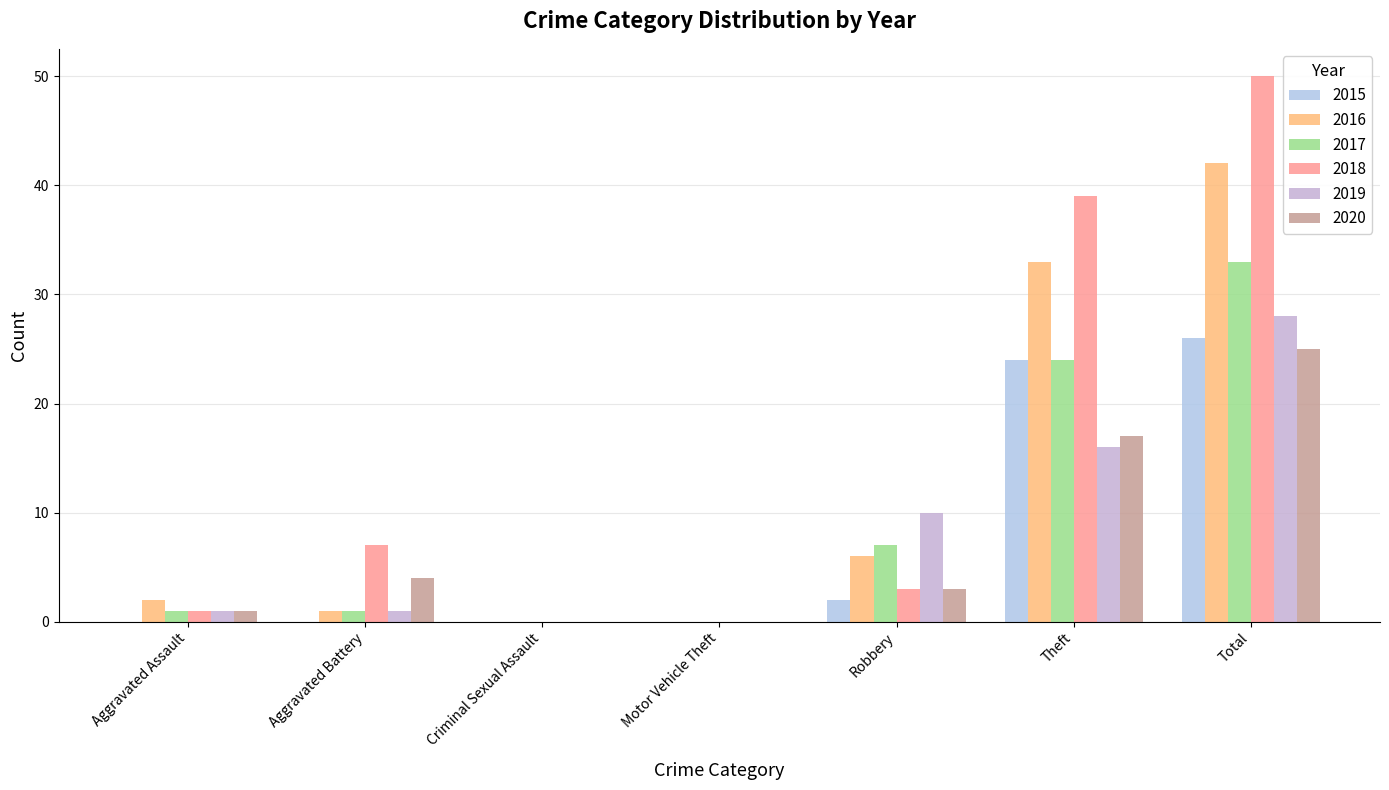

List the labels in order of 2020 value, largest first.

Total, Theft, Aggravated Battery, Robbery, Aggravated Assault, Criminal Sexual Assault, Motor Vehicle Theft